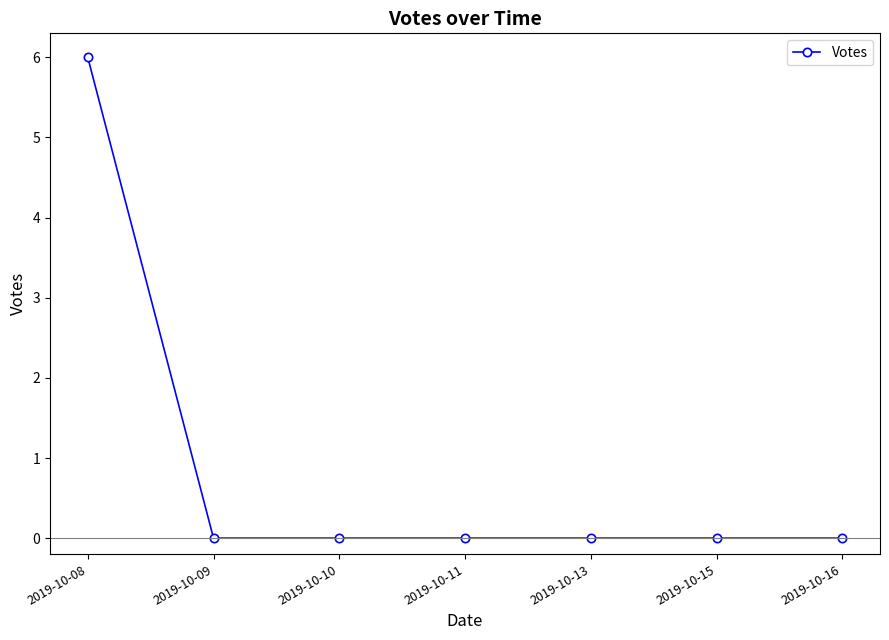

What is the difference between the maximum and minimum values?

6